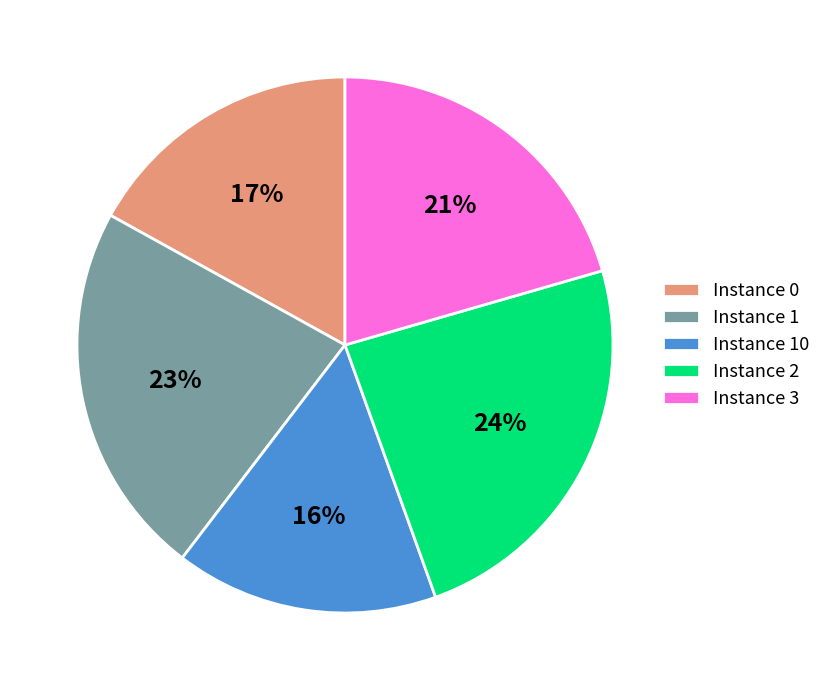

How many segments does this pie chart have?

5